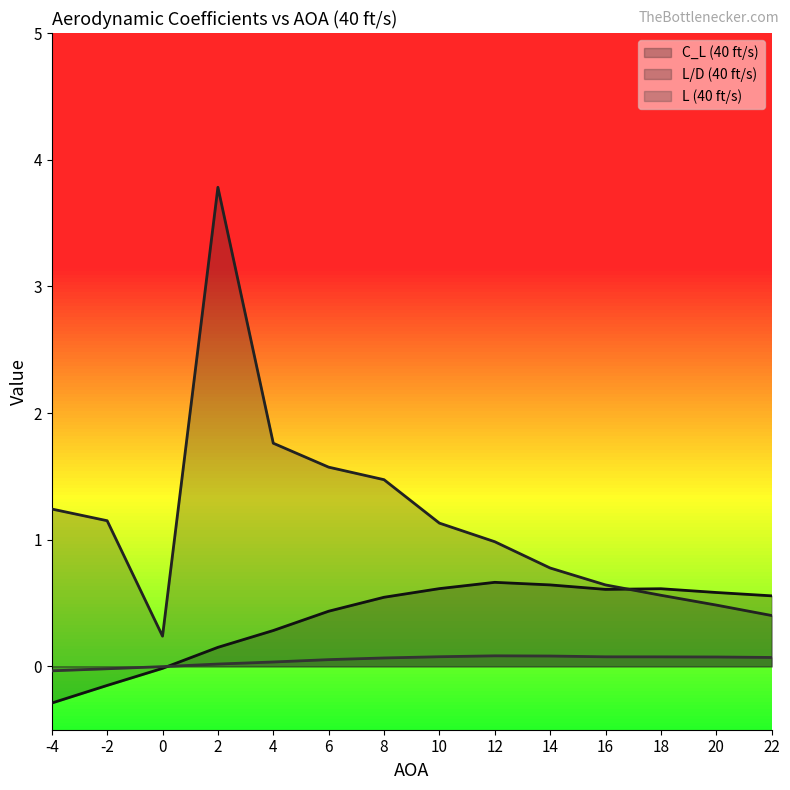

Count the number of categories in the chart.

14